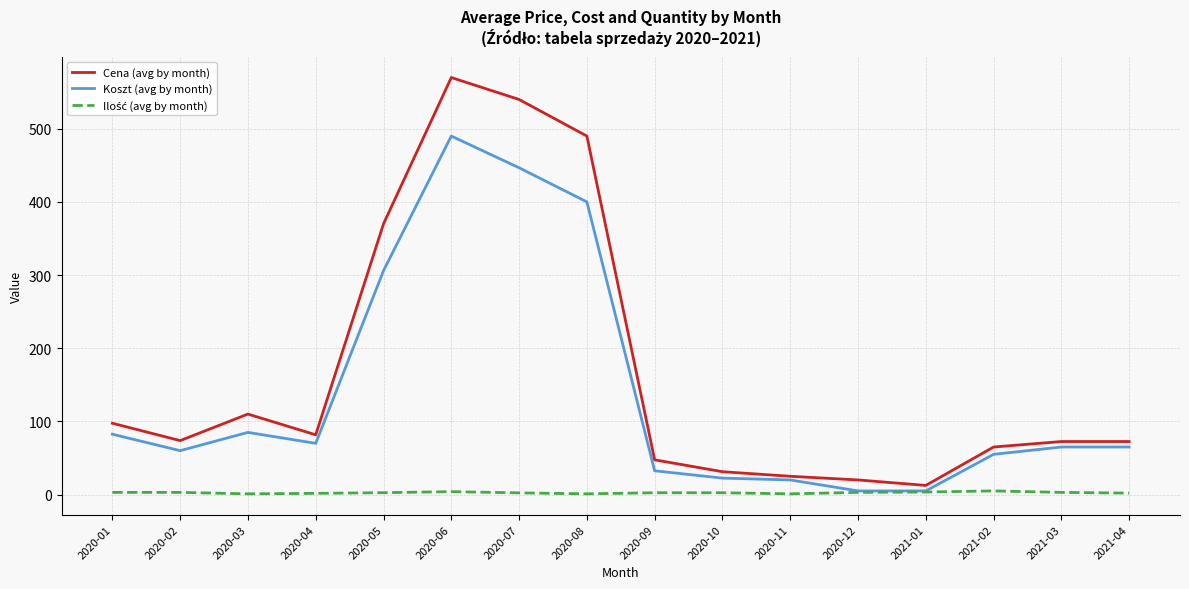

How many categories are shown in the chart?

16